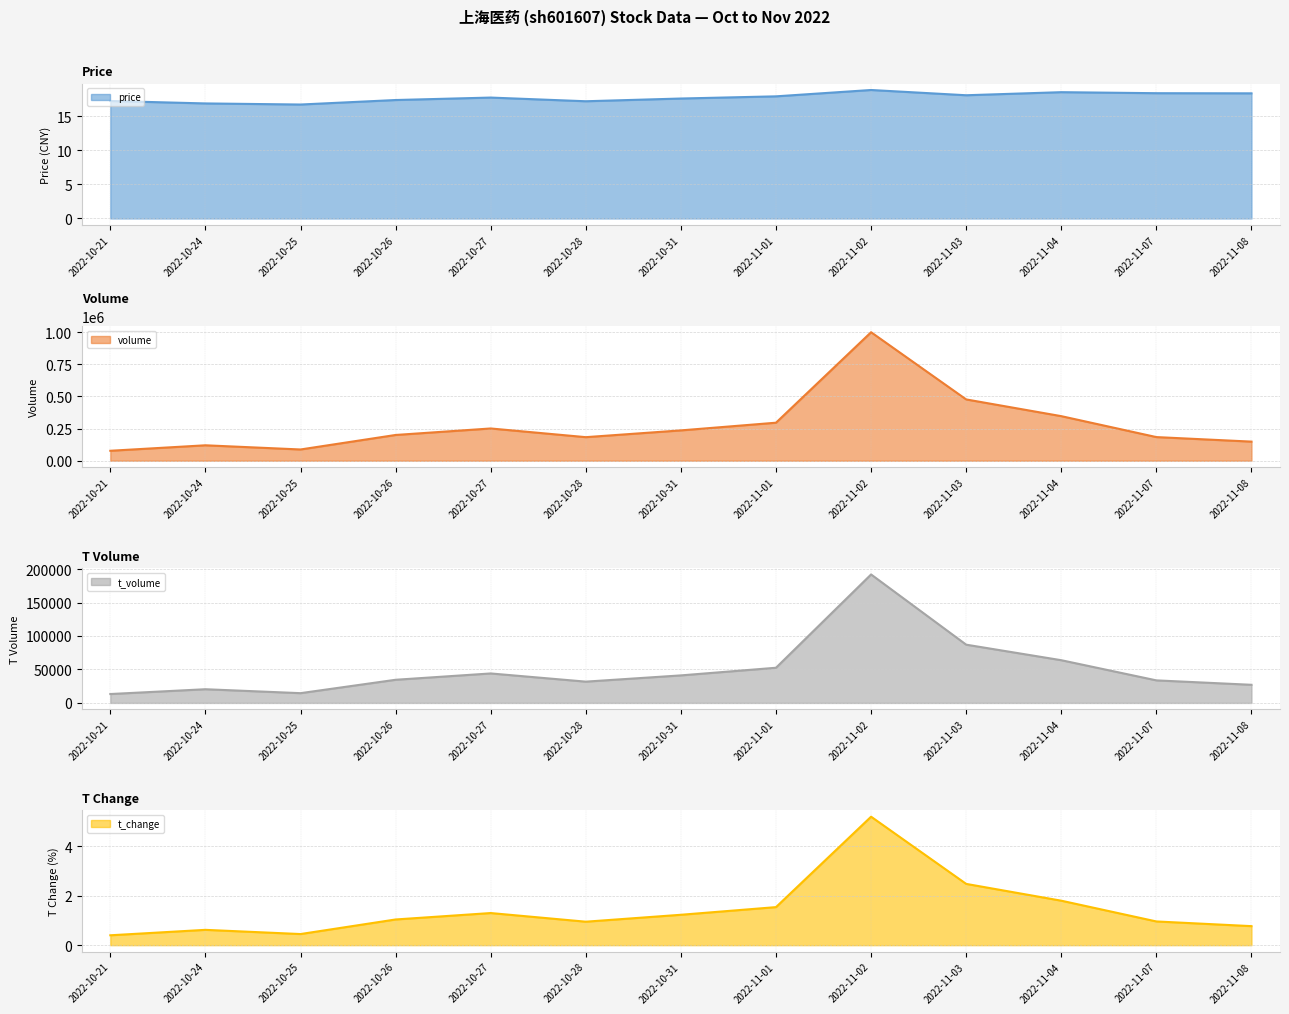

How many lines are shown in the chart?

4